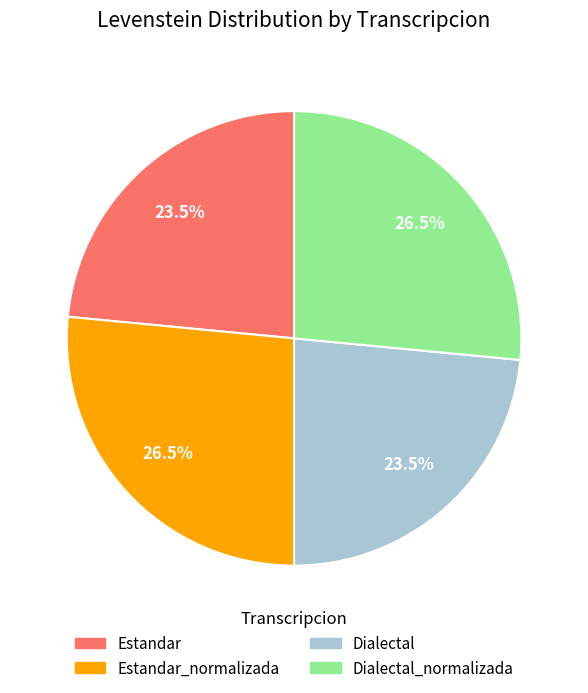

How many segments does this pie chart have?

4